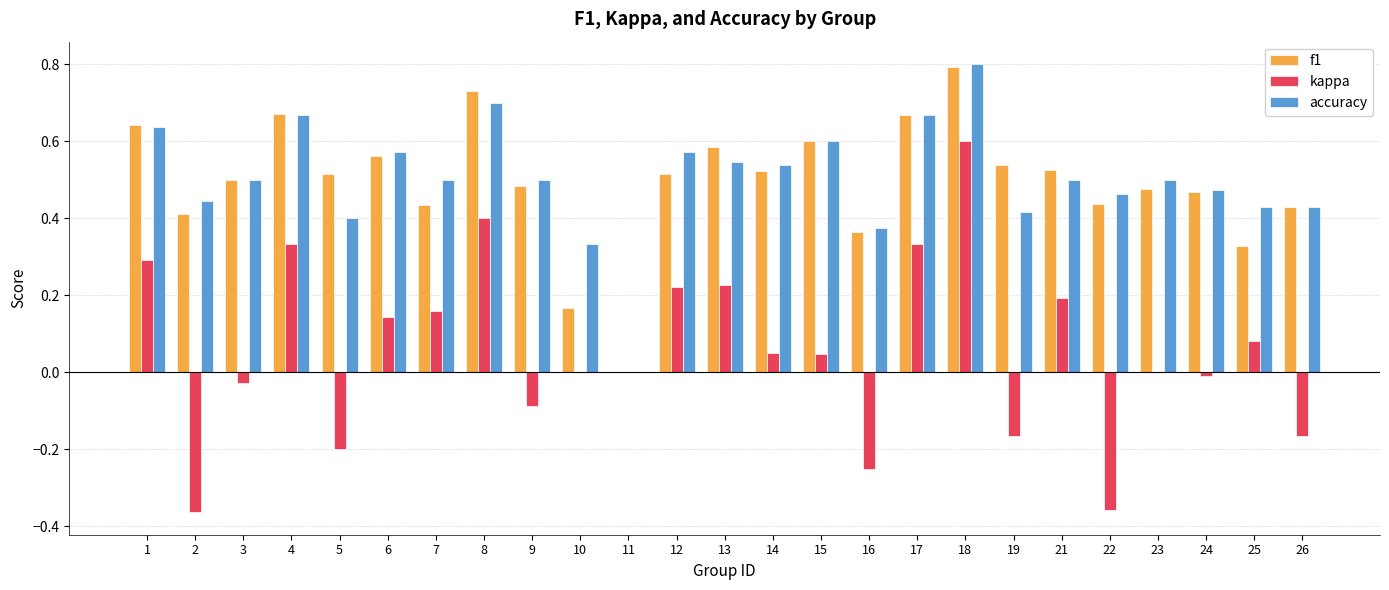

At which label does accuracy reach its peak?

18